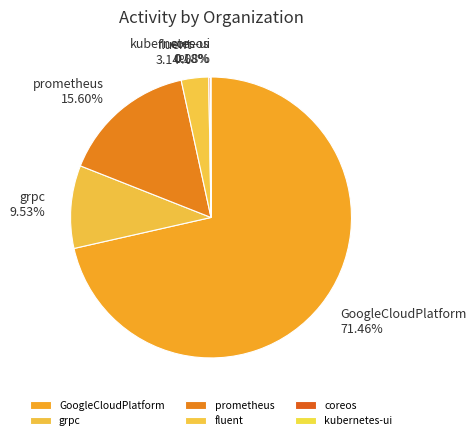

Is GoogleCloudPlatform the majority of the pie?

Yes